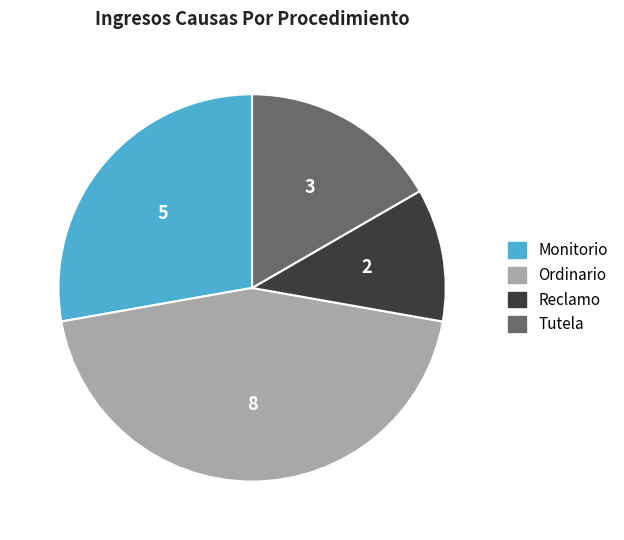

True or false: Tutela accounts for 2% of the total.

False